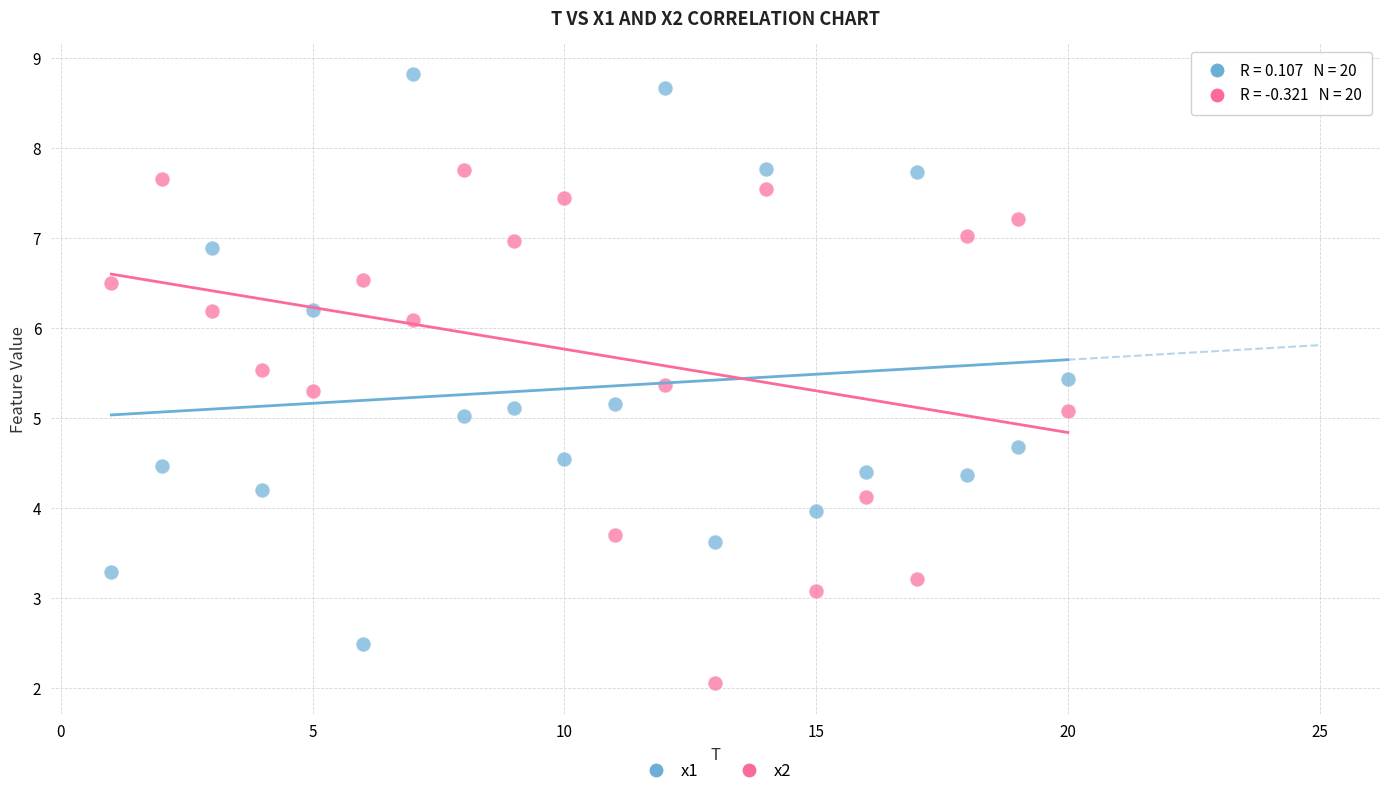

Which series contains the highest Y value?

x1